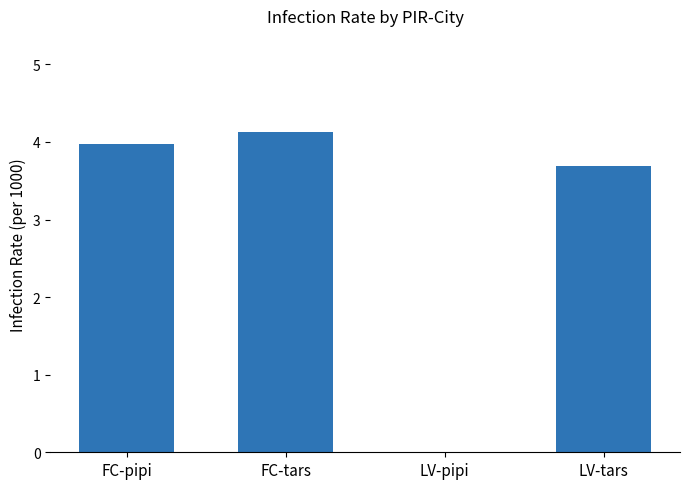

Count the number of categories in the chart.

4